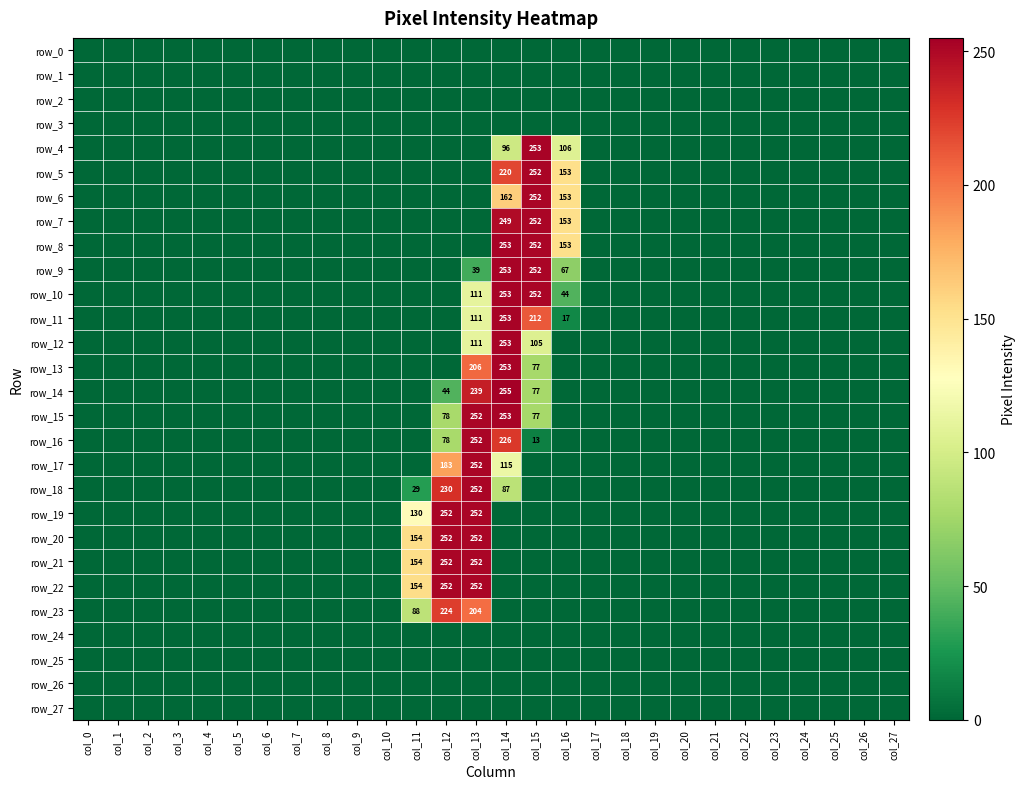

How many values in row_18 are above zero?

4